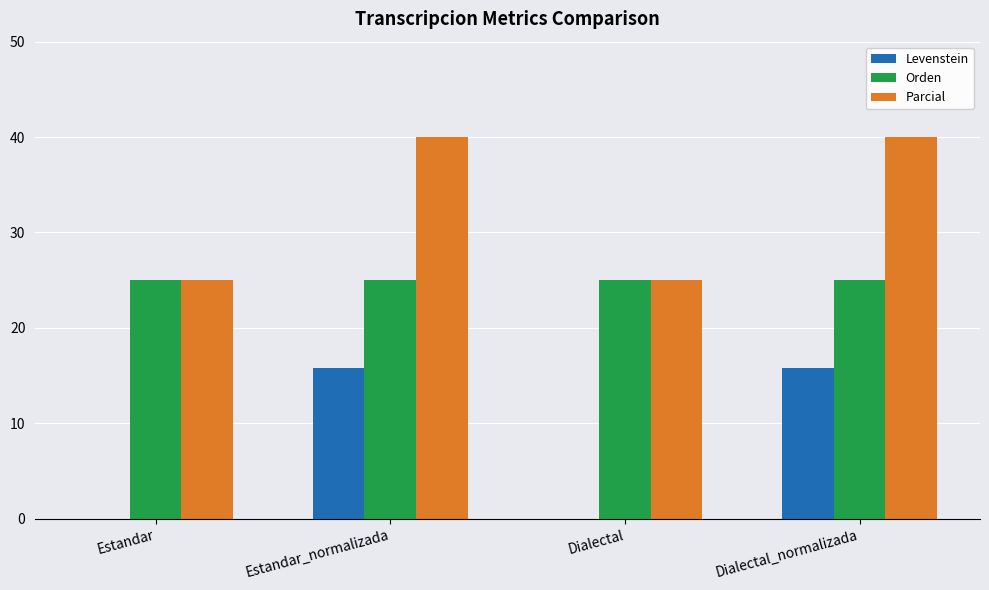

Reading left to right, extract all data points from this chart.

Levenstein: Estandar=0.0	Estandar_normalizada=15.8	Dialectal=0.0	Dialectal_normalizada=15.8
Orden: Estandar=25.0	Estandar_normalizada=25.0	Dialectal=25.0	Dialectal_normalizada=25.0
Parcial: Estandar=25.0	Estandar_normalizada=40.0	Dialectal=25.0	Dialectal_normalizada=40.0